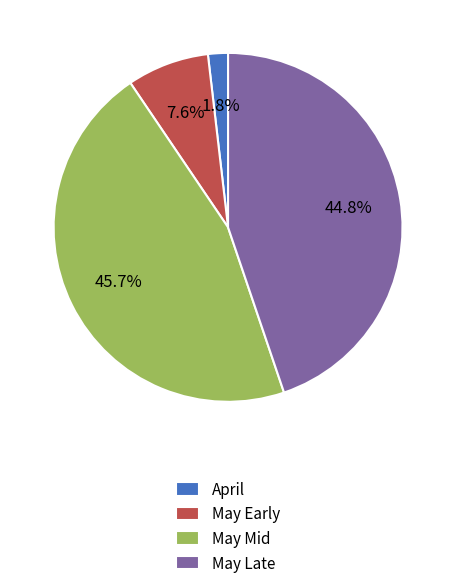

Which slice is the largest?

May Mid